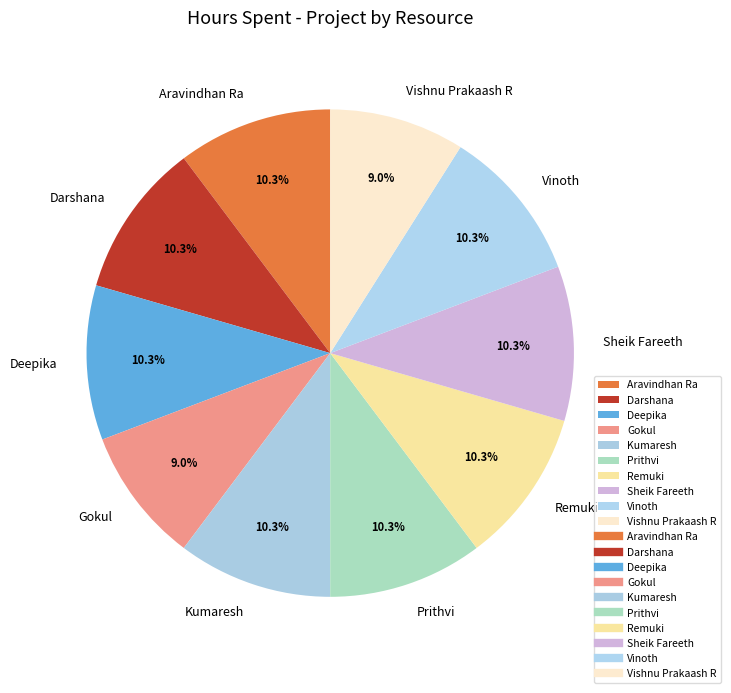

To the nearest percent, what is the combined percentage of Aravindhan Ra and Vishnu Prakaash R?

19%